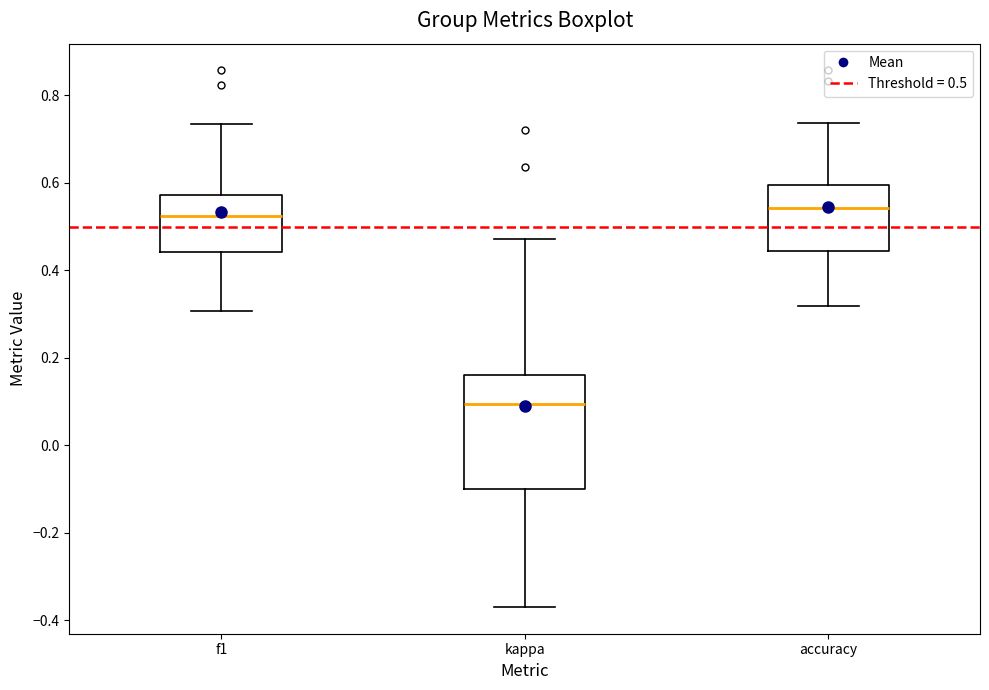

Where does the upper whisker of the box for f1 end on the y-axis? The values are not printed on the chart, so give them approximately, as read against the axis.

0.74